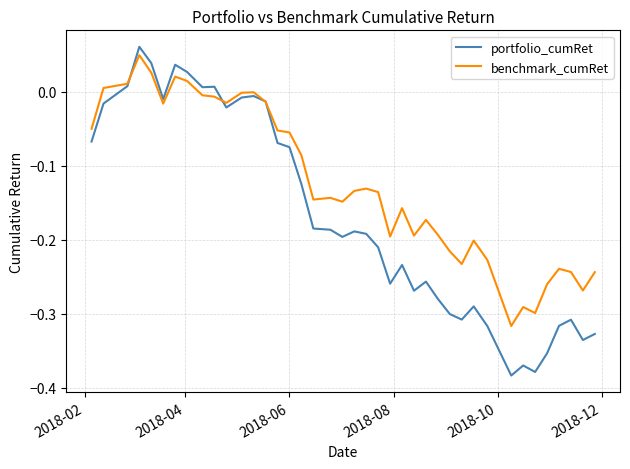

Which series has the largest range (max minus min)?

portfolio_cumRet